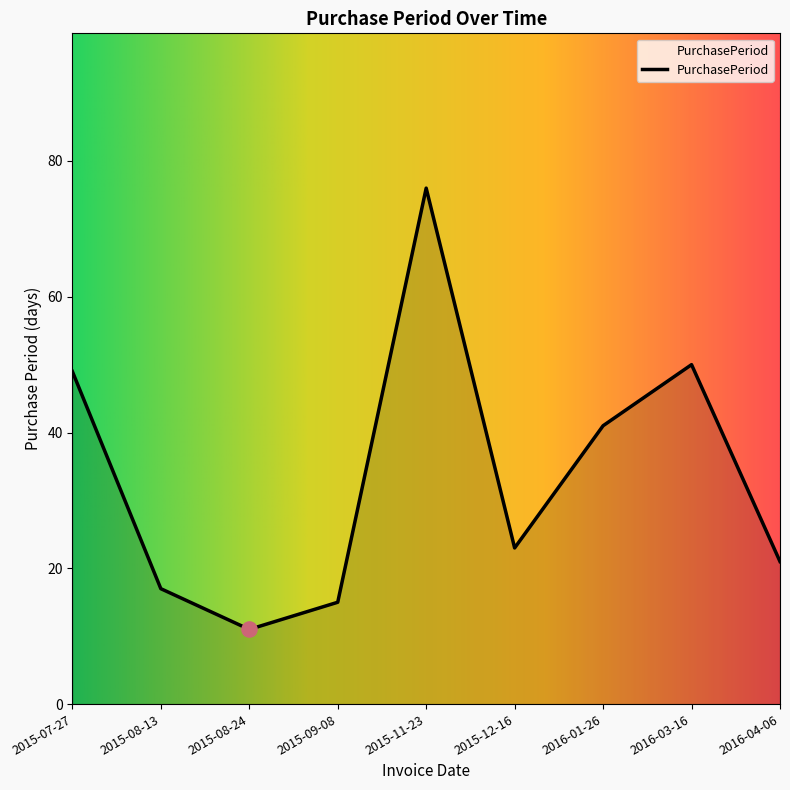

What is the ratio of the value at 2015-09-08 to the value at 2015-08-13?

0.9